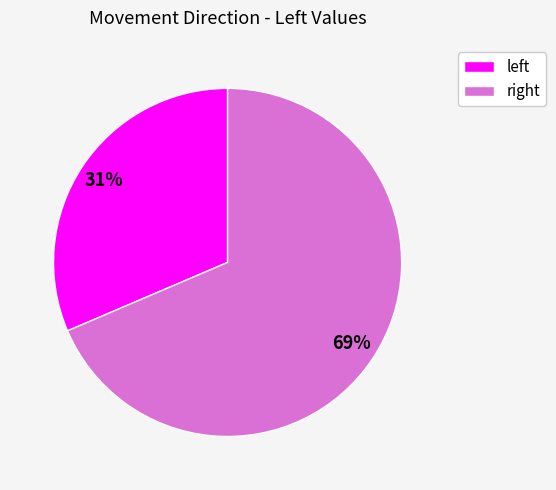

To the nearest percent, what is the average slice percentage?

50%